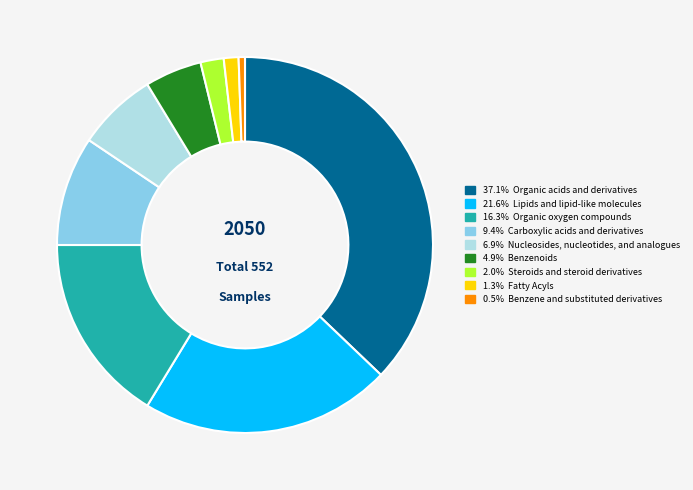

Does any single category account for the majority?

No